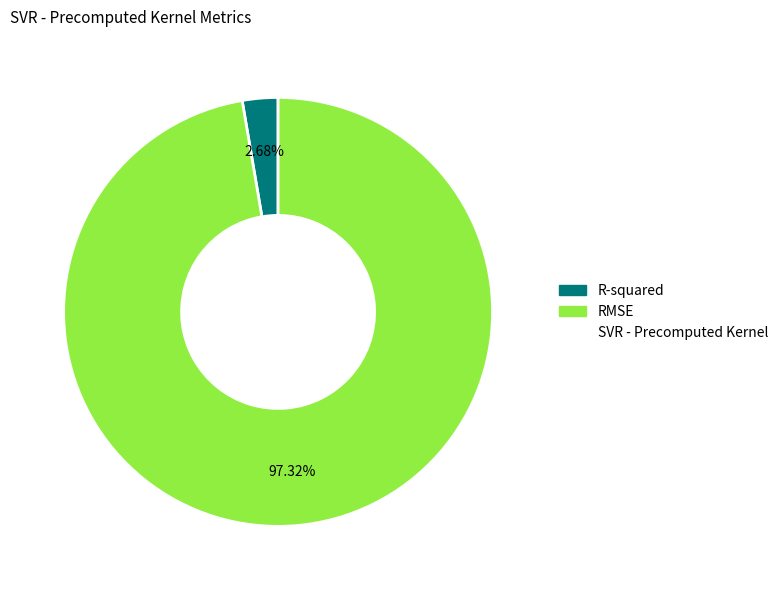

Is there any slice that represents more than half of the pie?

Yes